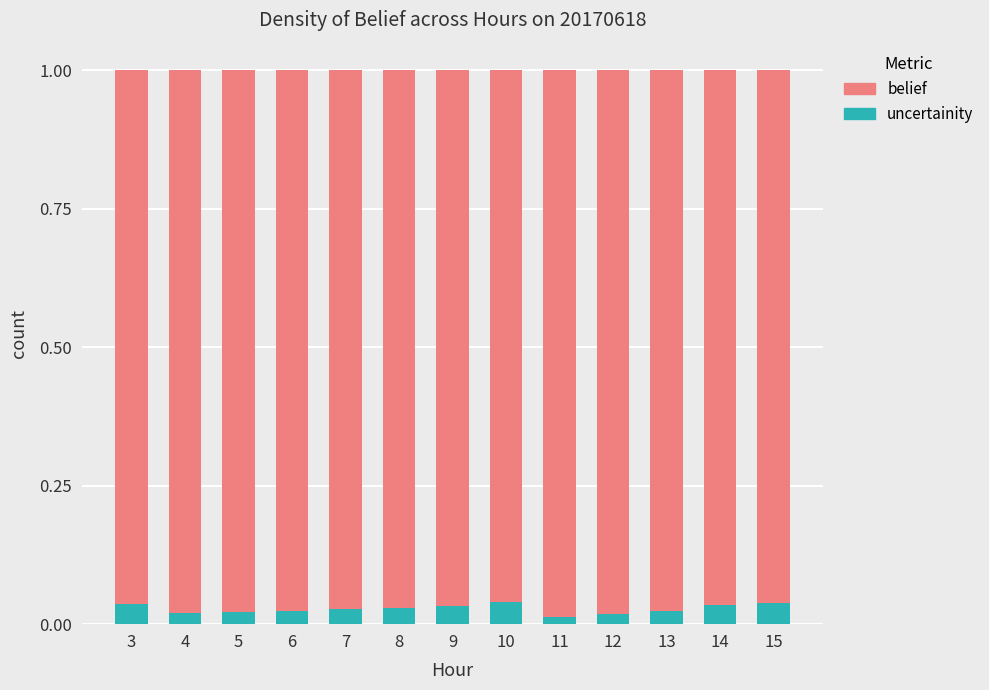

What is the sum of all uncertainity values?

0.4